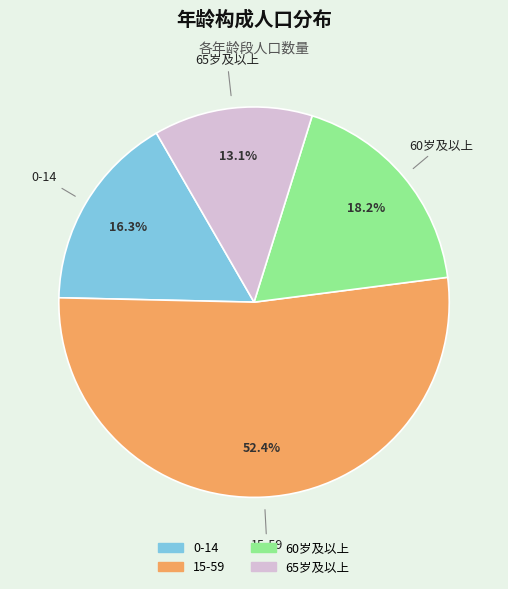

What is the largest slice in the pie chart?

15-59